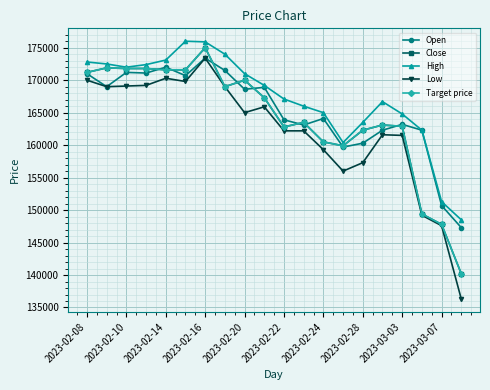

Does the chart have visible grid lines?

Yes